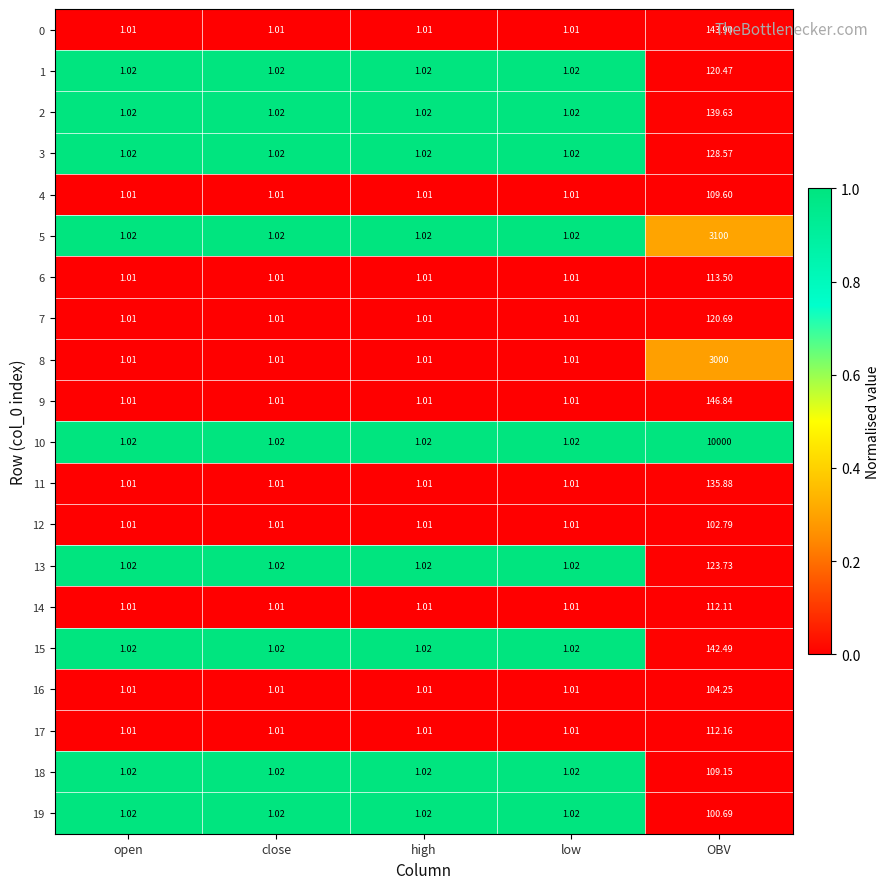

Which label corresponds to the largest value in the chart?

OBV